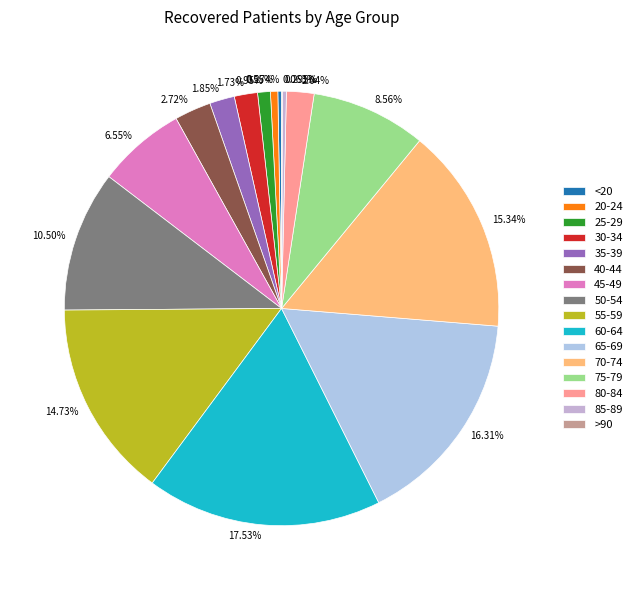

What is the ratio of the value at 0.55% to the value at 0.95%?

0.6